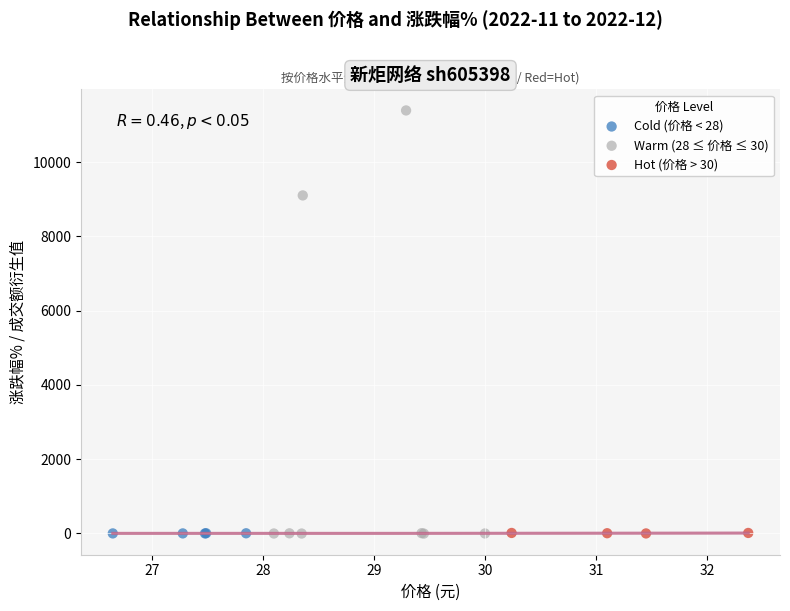

Which series contains the highest Y value?

Warm (28 ≤ 价格 ≤ 30)